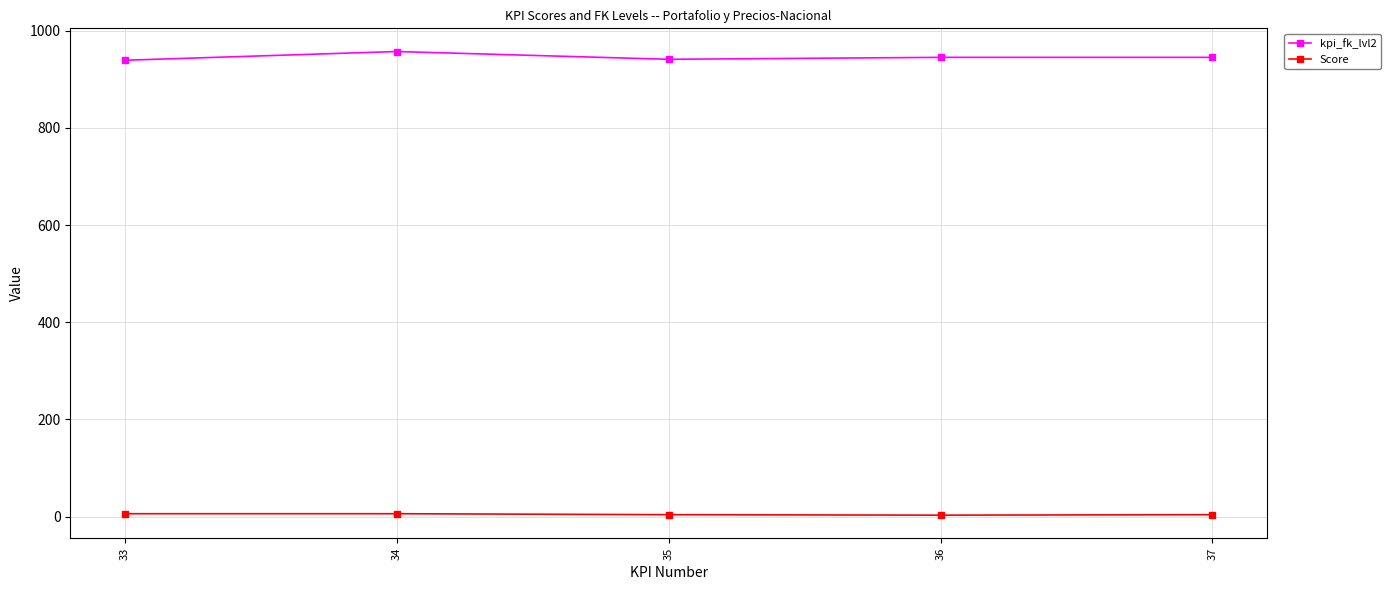

What is the sum of the Score values at 35 and 36?

7